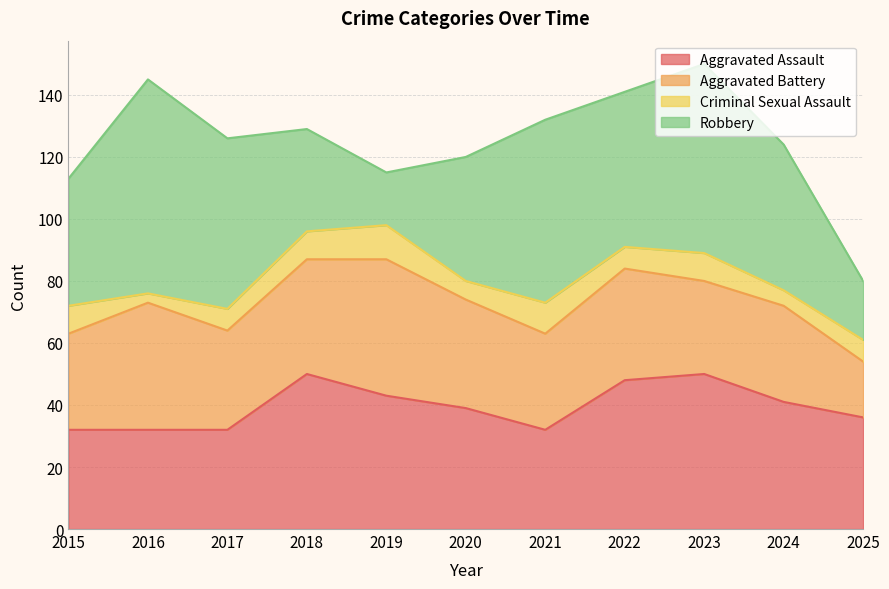

At how many categories does at least one series exceed 45?

7